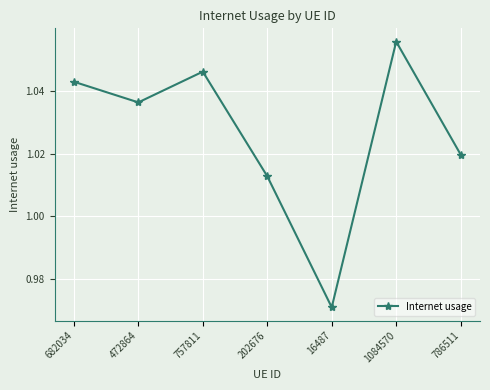

Count the number of data series in this chart.

1